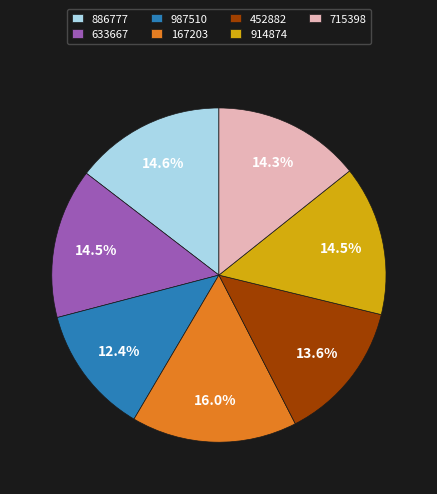

Combined, what portion of the pie is 886777 and 452882?

28.2%